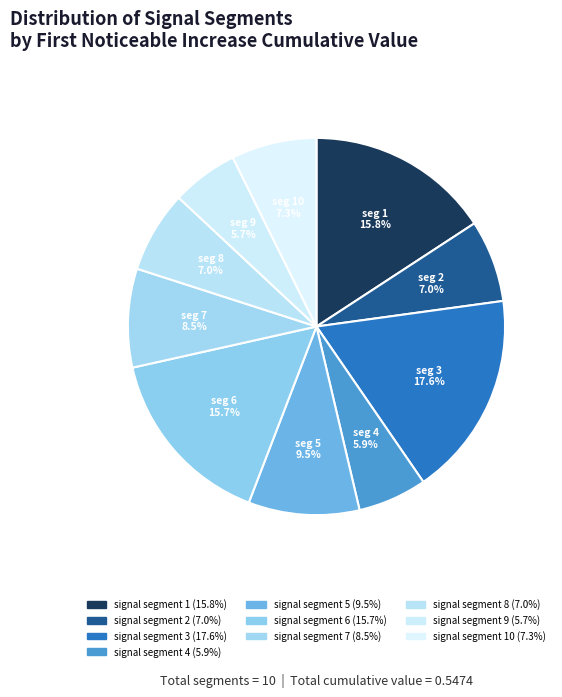

Combined, what portion of the pie is seg 6 and seg 4?

21.6%